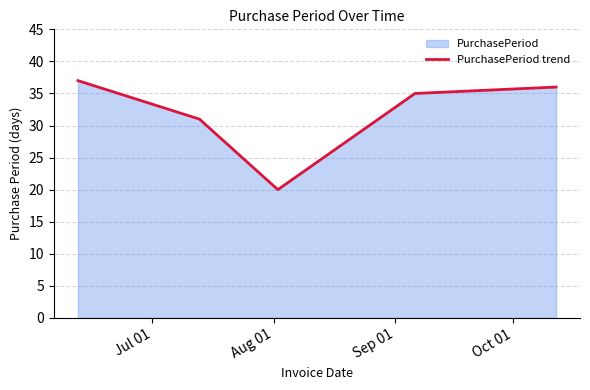

True or false: there are more than 0 points higher than both neighbors.

False